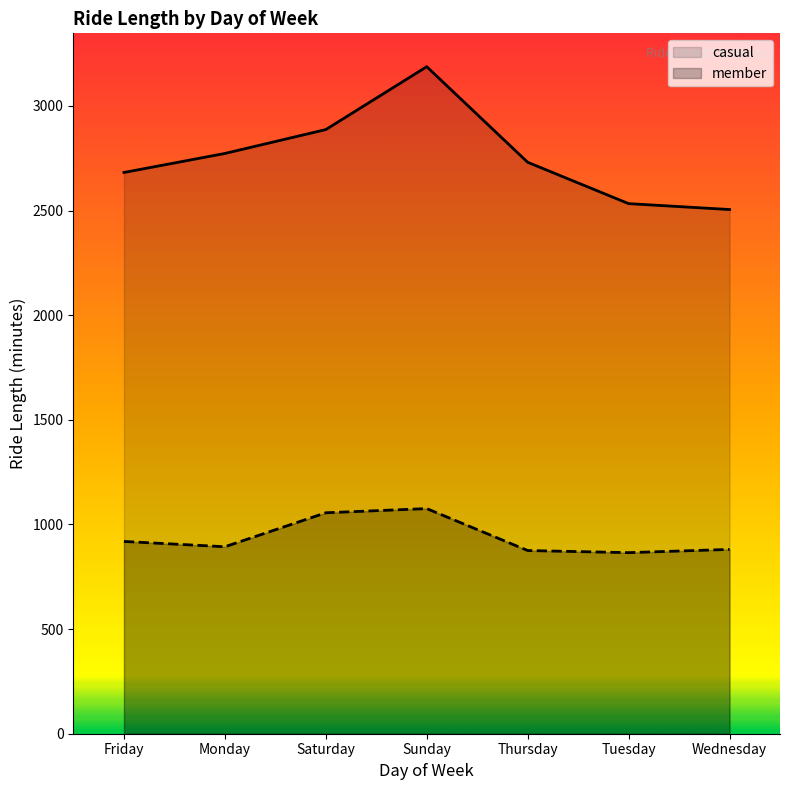

What position from the right is Sunday?

4